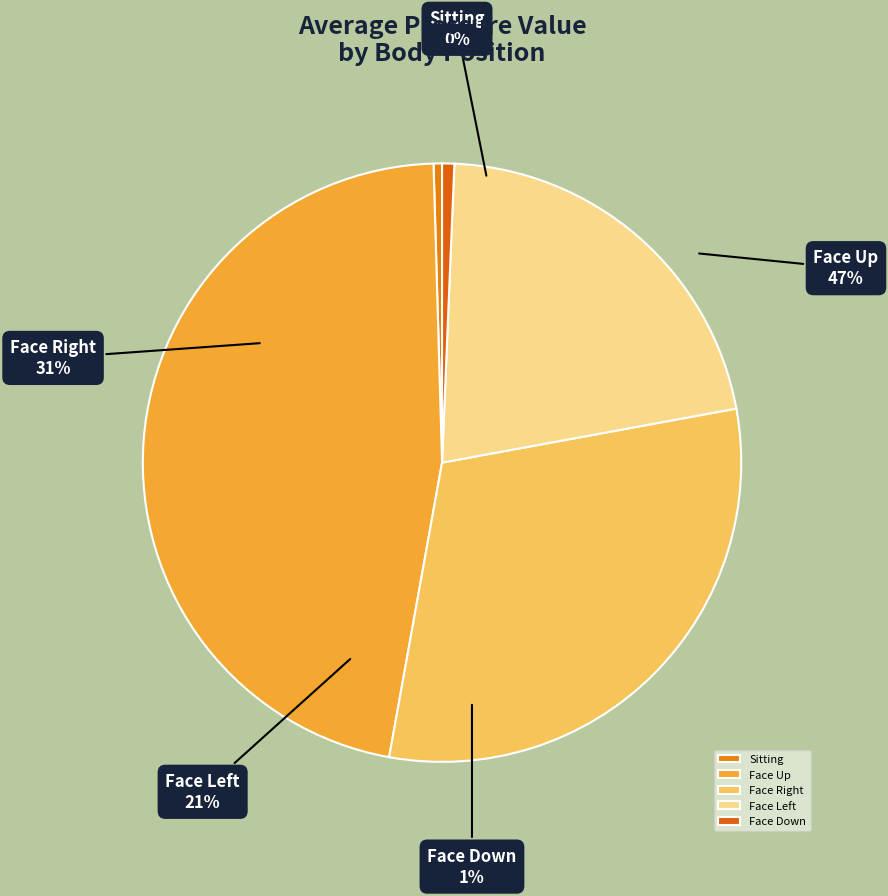

Does any single category account for the majority?

No